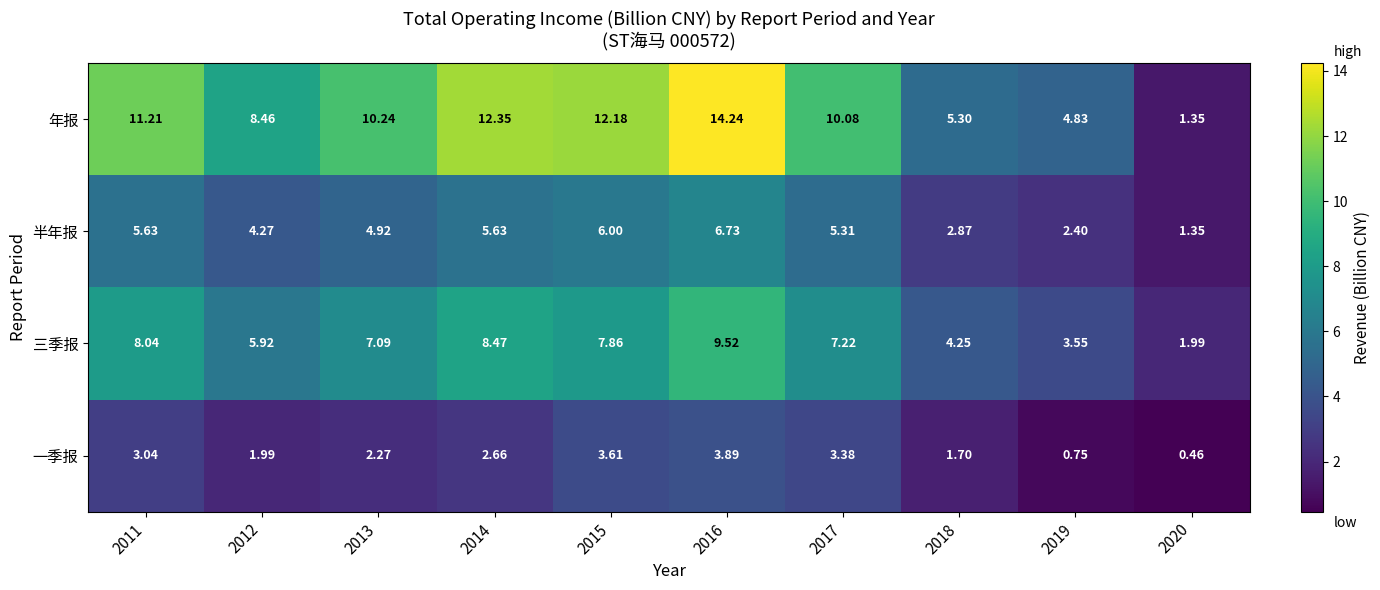

At 2015, list the series in order from largest to smallest.

年报, 三季报, 半年报, 一季报